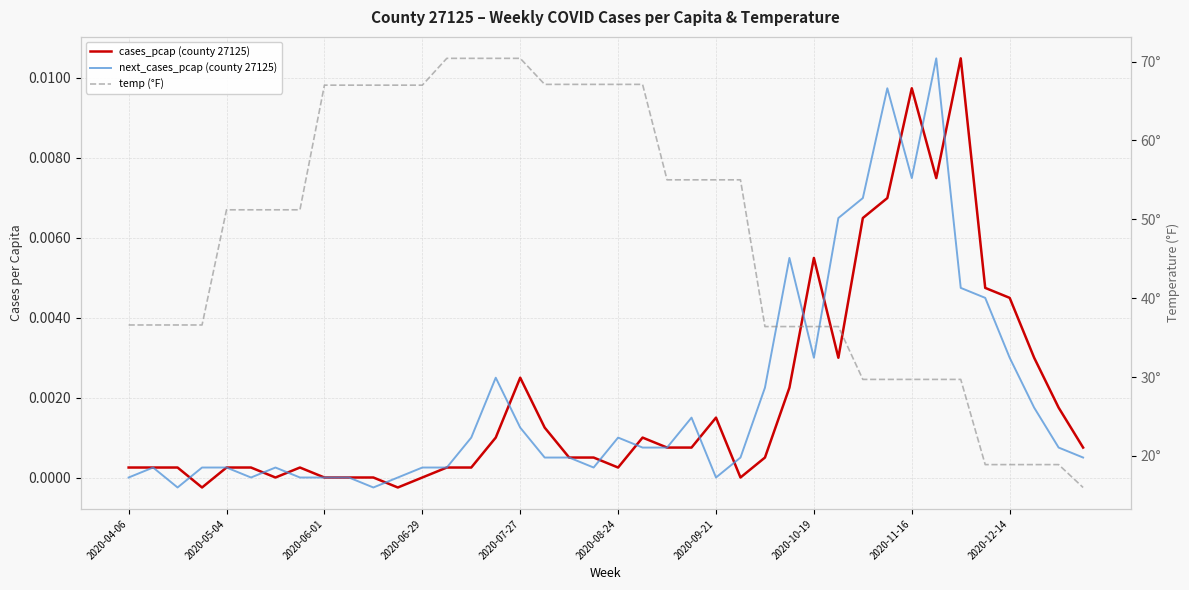

At which category is the sum across all series the highest?

2020-07-27